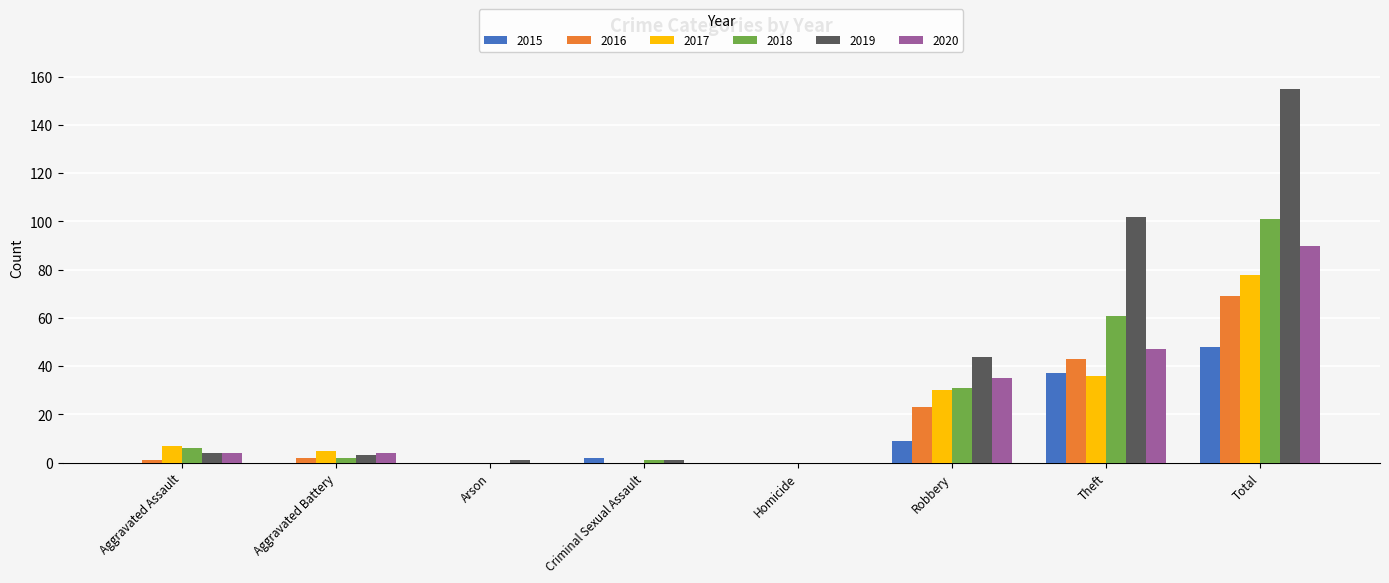

What is the sum of all 2017 values?

156